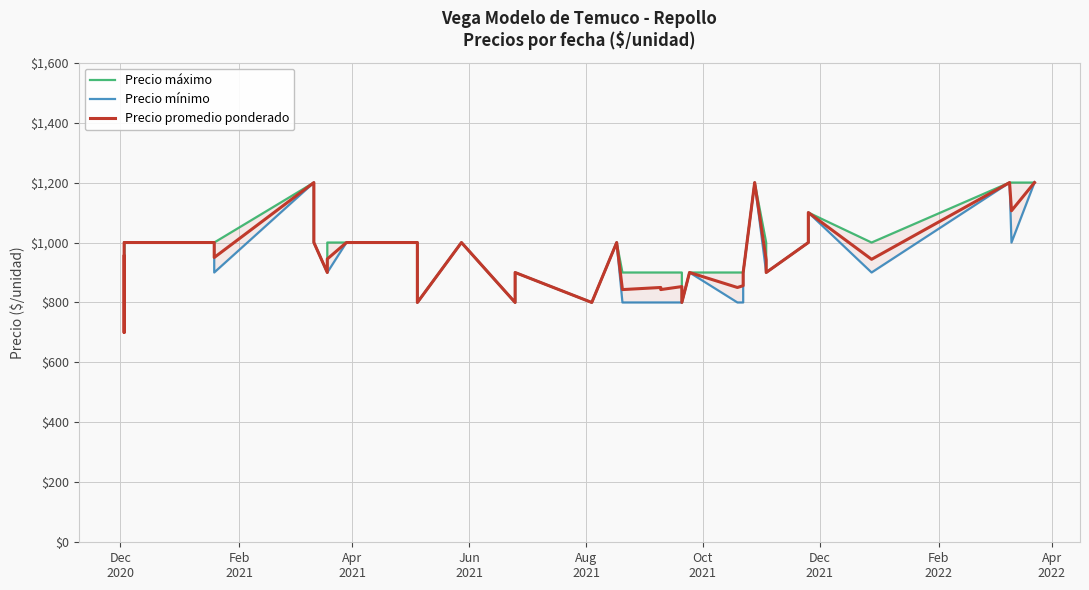

Rank the series by their maximum value, from lowest to highest.

Precio máximo, Precio mínimo, Precio promedio ponderado